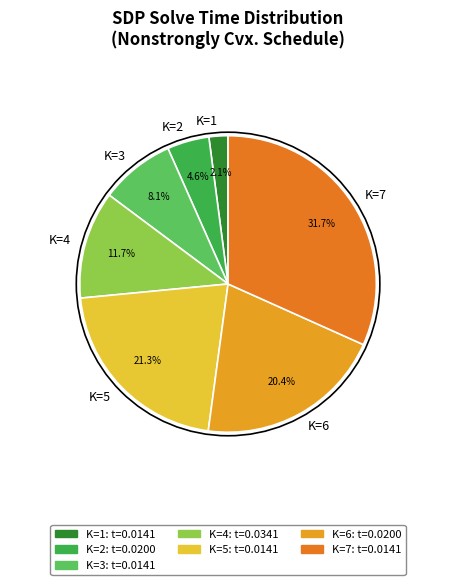

True or false: K=3 accounts for 22% of the total.

False